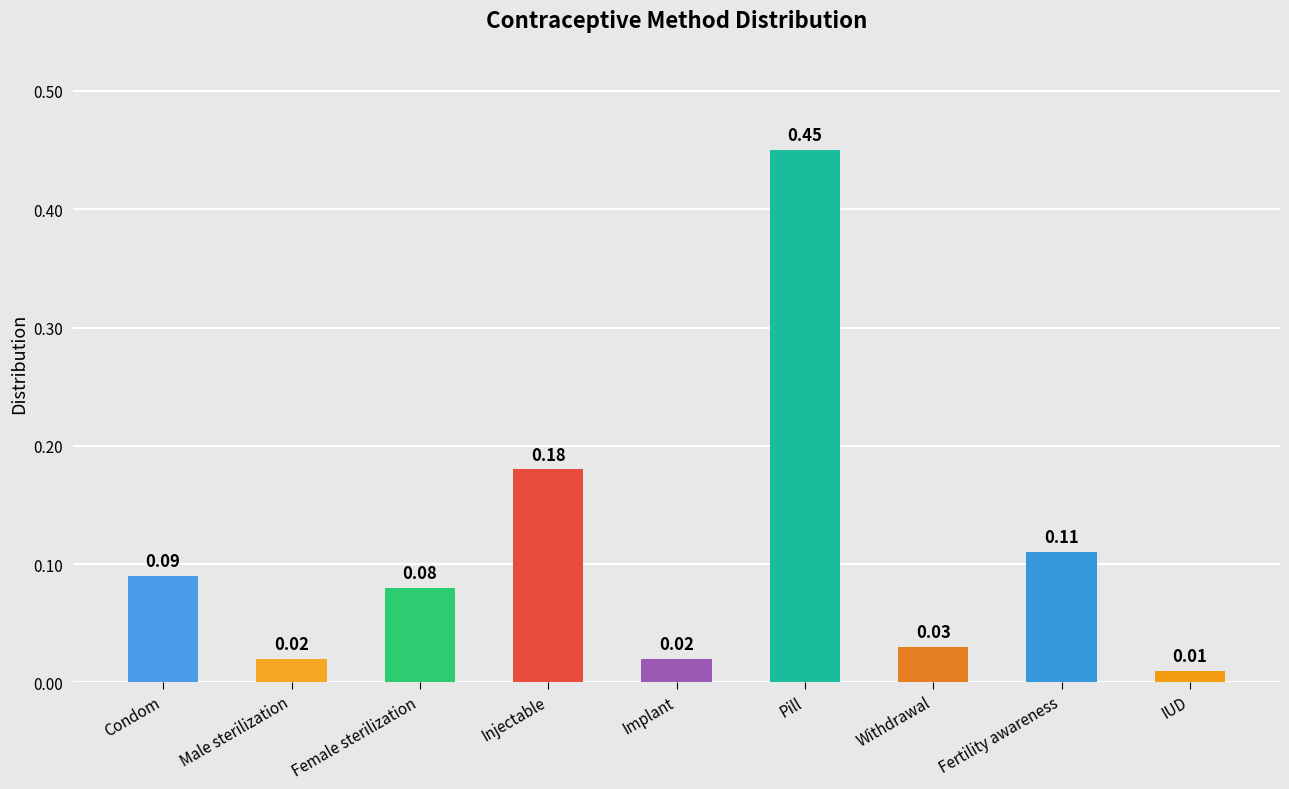

What is the label of the 6th bar from the right?

Injectable